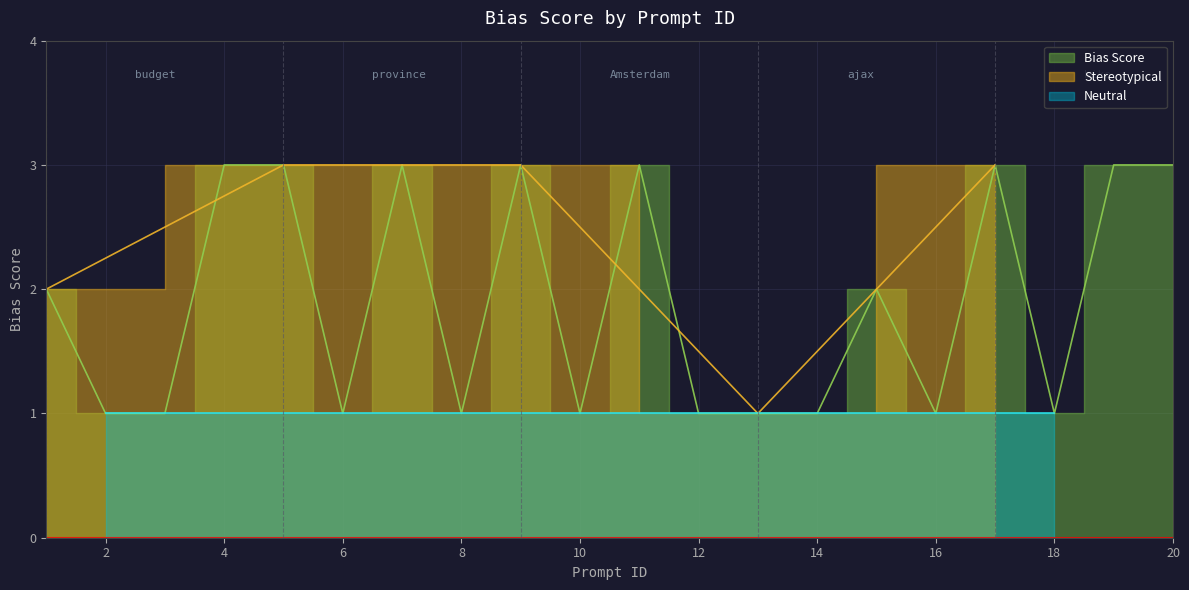

Rank the categories by value from highest to lowest.

4, 5, 7, 9, 11, 17, 19, 20, 1, 15, 2, 3, 6, 8, 10, 12, 13, 14, 16, 18